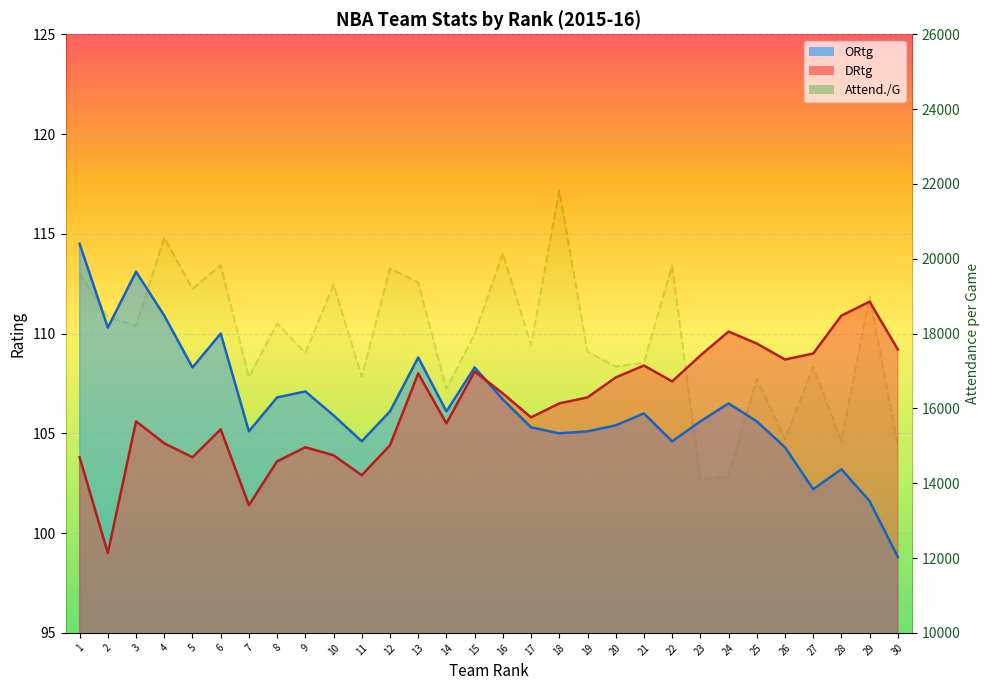

The ORtg series shows 74.3 at 2. True or false?

False